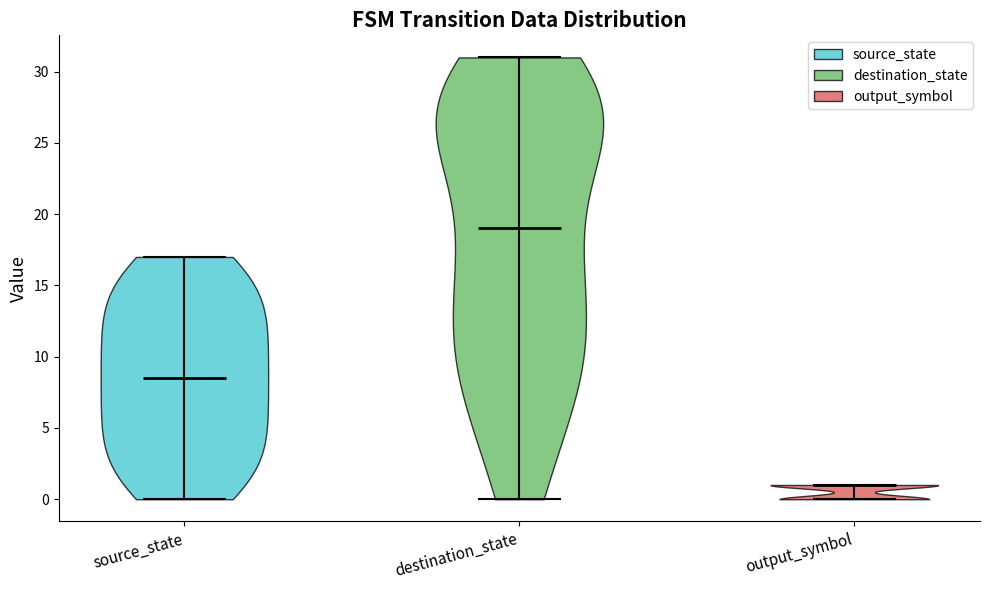

What is the highest point the violin for output_symbol reaches on the y-axis? The values are not printed on the chart, so give them approximately, as read against the axis.

1.0